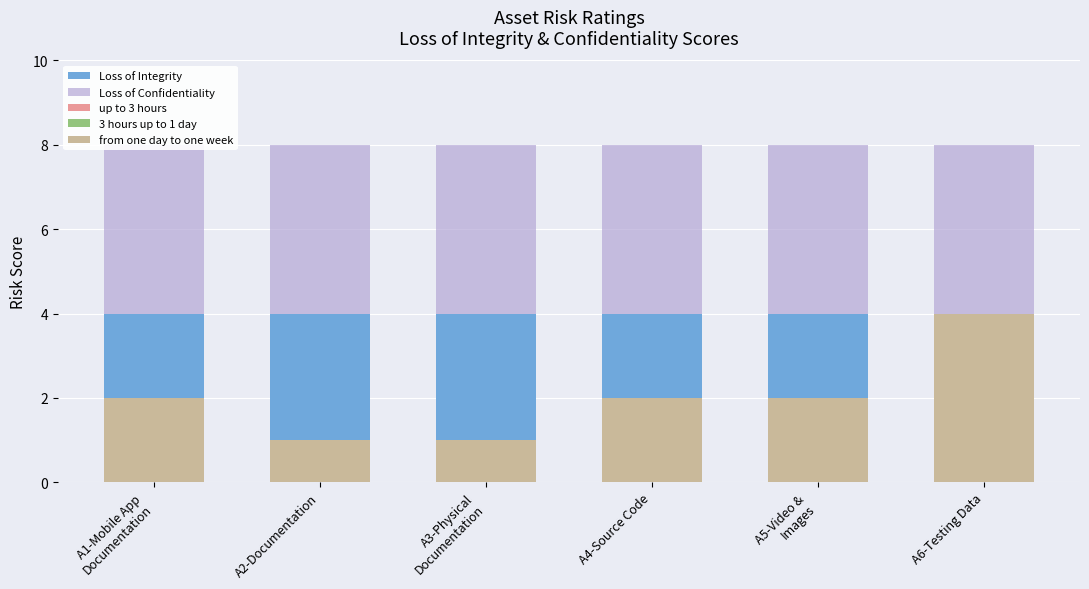

What is the spread (max minus min) of values at A2-Documentation?

4